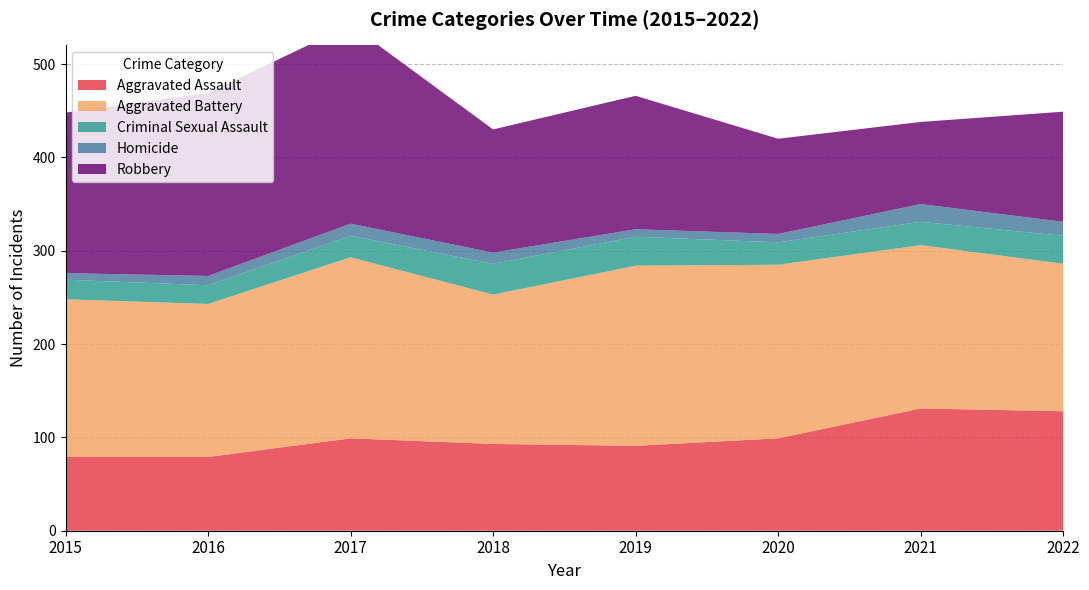

Reading left to right, extract all data points from this chart.

Aggravated Assault: 79	79	99	93	91	99	131	128
Aggravated Battery: 169	164	194	160	193	186	175	158
Criminal Sexual Assault: 21	20	23	33	31	24	25	30
Homicide: 7	10	13	12	8	9	19	15
Robbery: 172	196	213	132	143	102	88	118